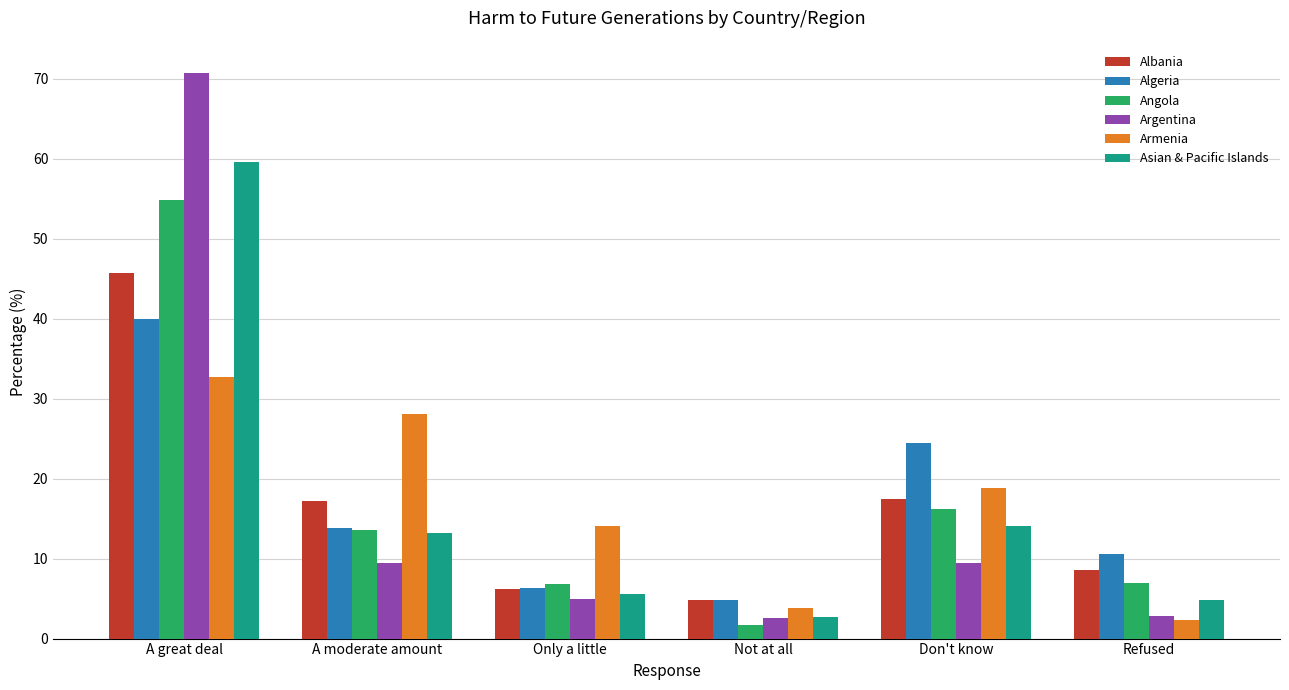

What is the label of the 6th bar from the left?

Refused